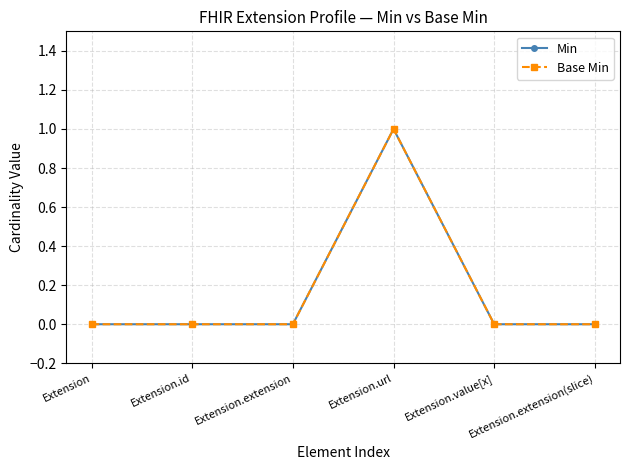

Does the chart have visible grid lines?

Yes